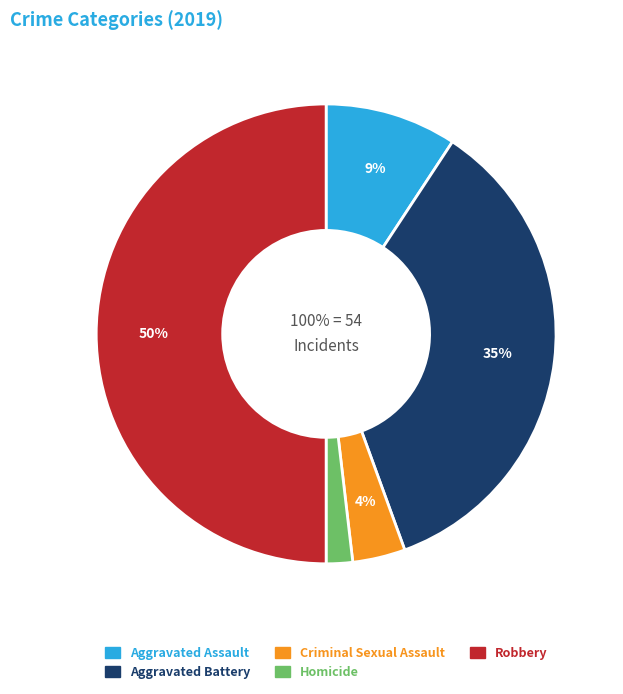

Rank the categories by value from lowest to highest.

Homicide, Criminal Sexual Assault, Aggravated Assault, Aggravated Battery, Robbery